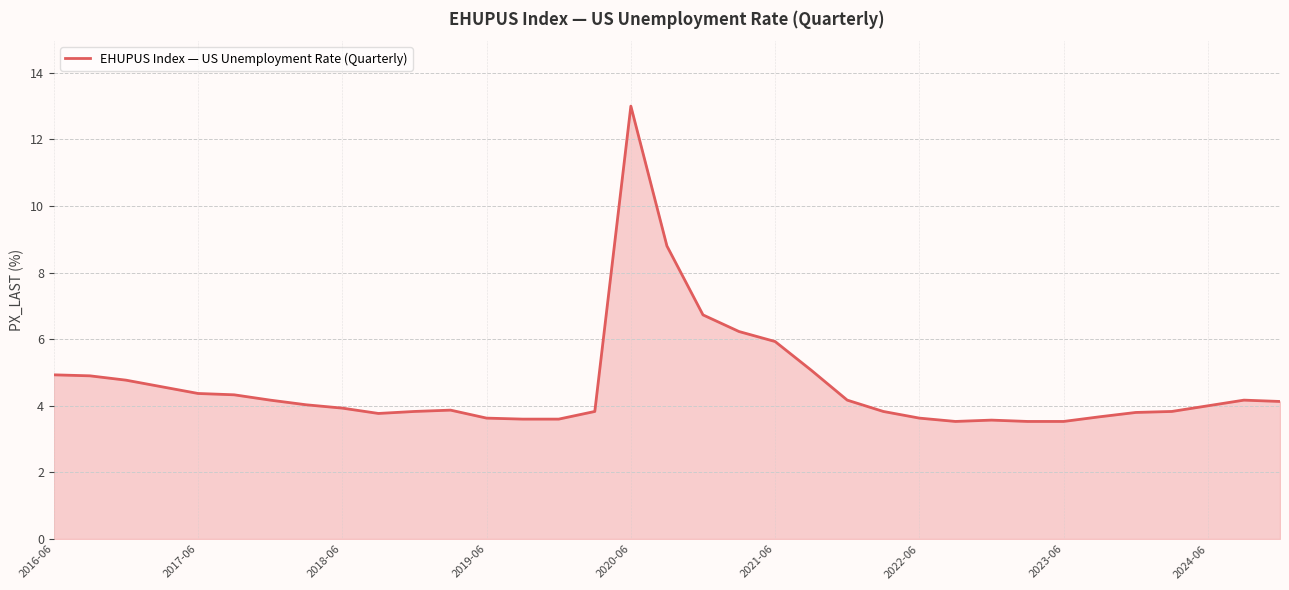

What is the difference between the maximum and minimum values?

9.5